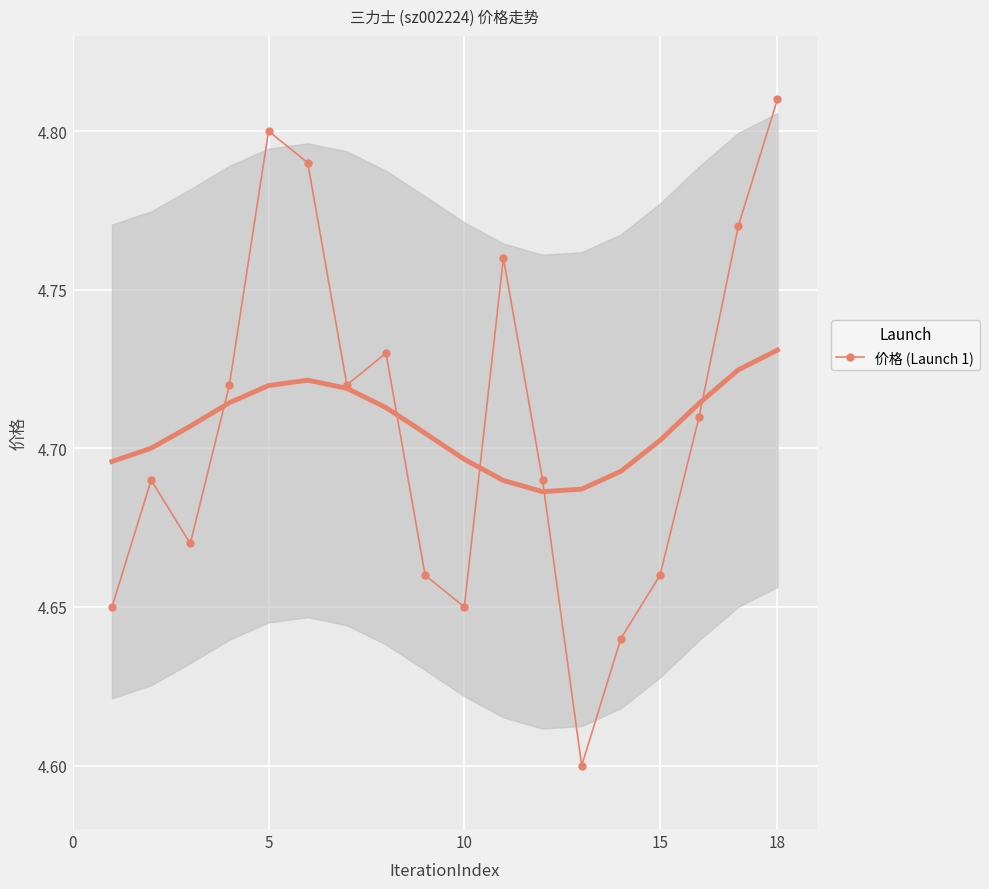

How many interior local peaks does the 价格 (Launch 1) series have?

4